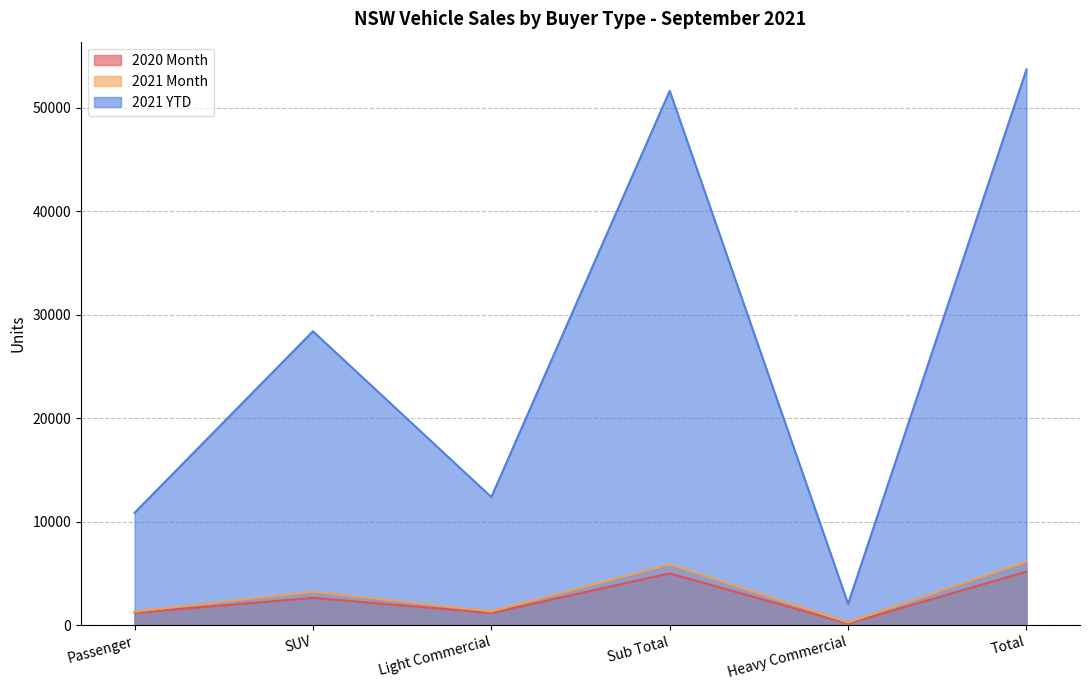

Reading left to right, transcribe all the data shown in this chart.

2020 Month: 1195	2640	1176	5011	166	5177
2021 Month: 1313	3225	1335	5873	266	6139
2021 YTD: 10860	28407	12384	51651	2065	53716